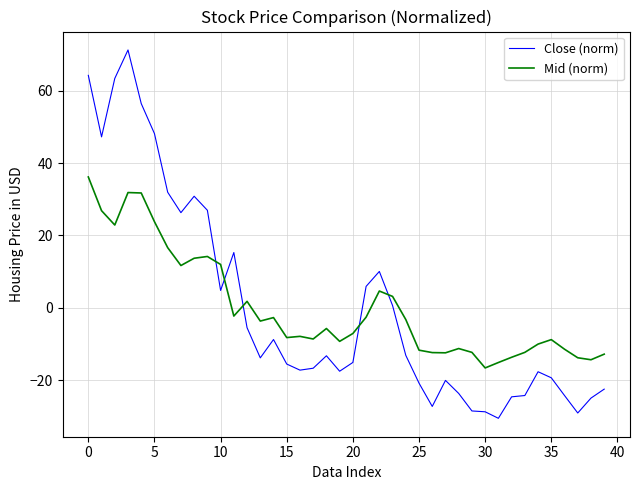

List the series in order of their peak value, lowest first.

Mid (norm), Close (norm)